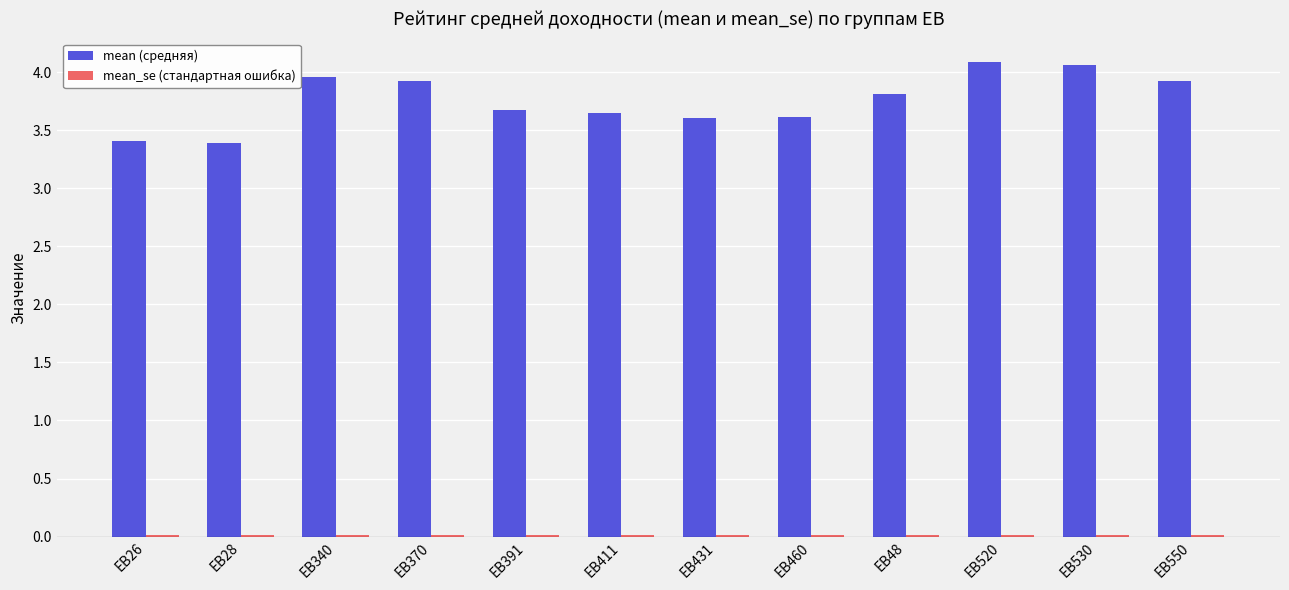

Is it true that mean_se (стандартная ошибка) equals 0.0 at EB391?

False